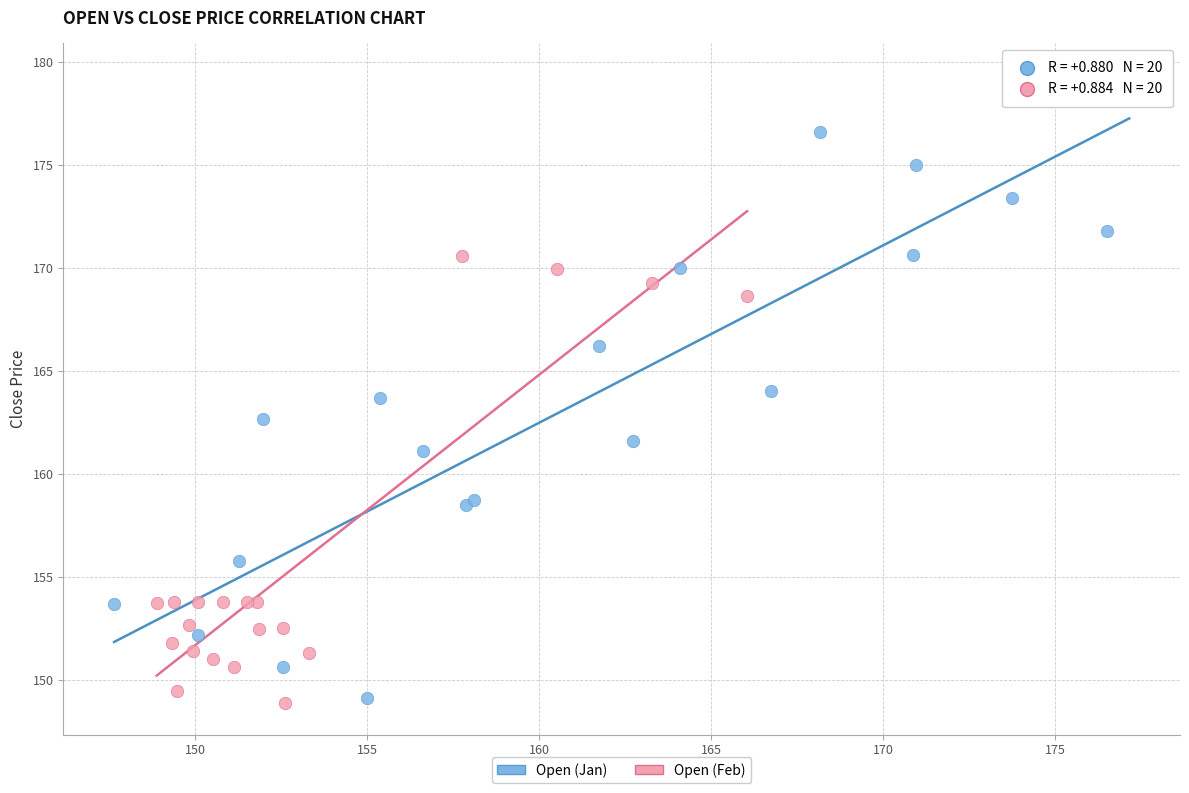

Which series contains the highest Y value?

Open (Jan)